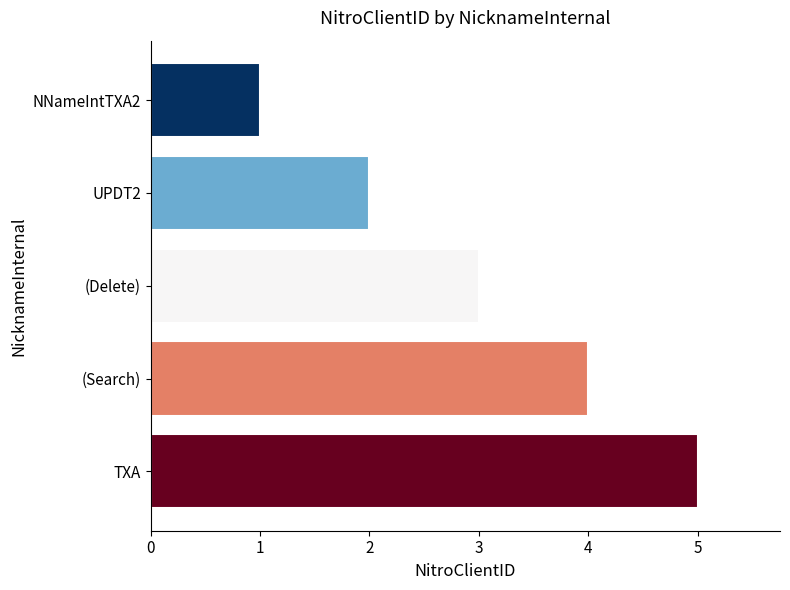

Rank the categories by value from highest to lowest.

TXA, (Search), (Delete), UPDT2, NNameIntTXA2